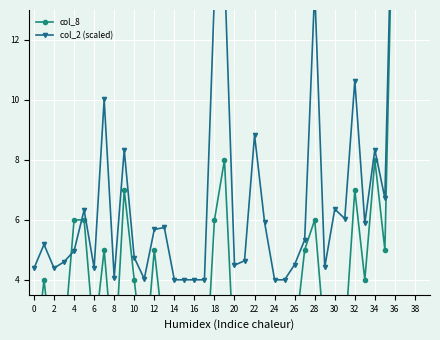

What is the difference between the highest and lowest values at 22?

3.0